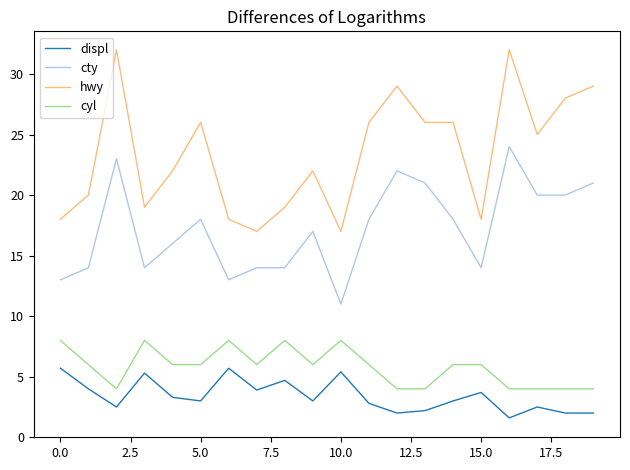

Rank the series by their maximum value, from lowest to highest.

displ, cyl, cty, hwy